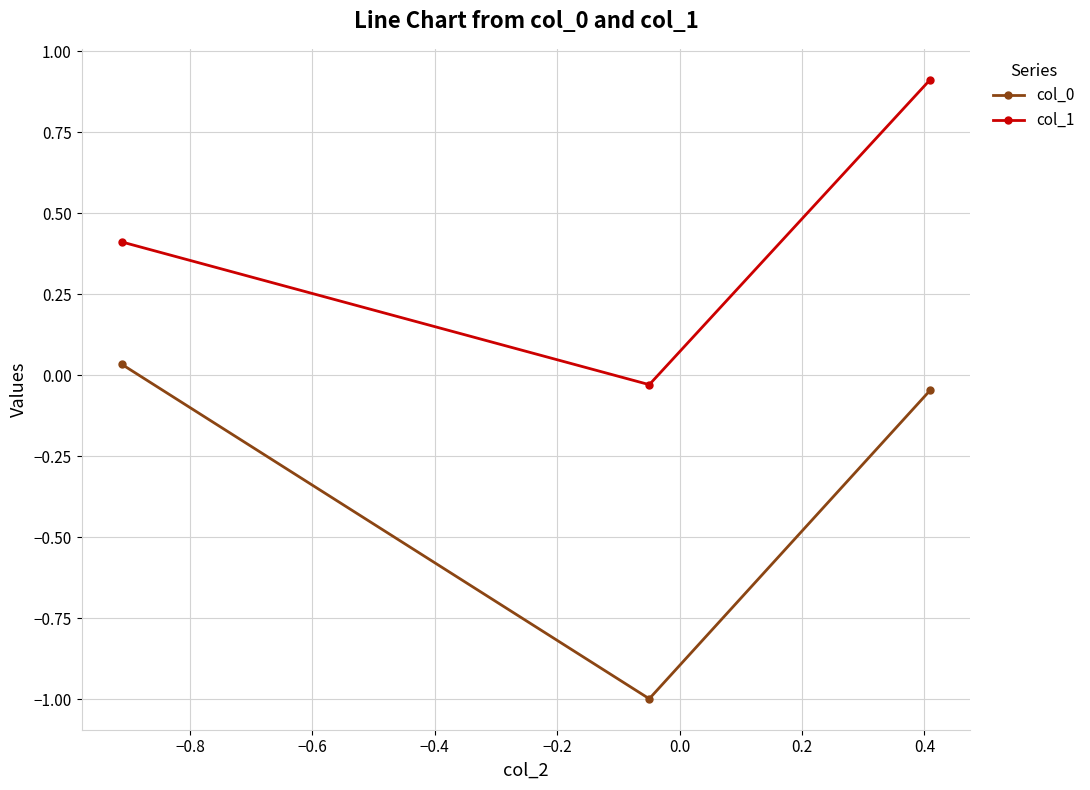

What is the sum of all col_1 values?

1.3